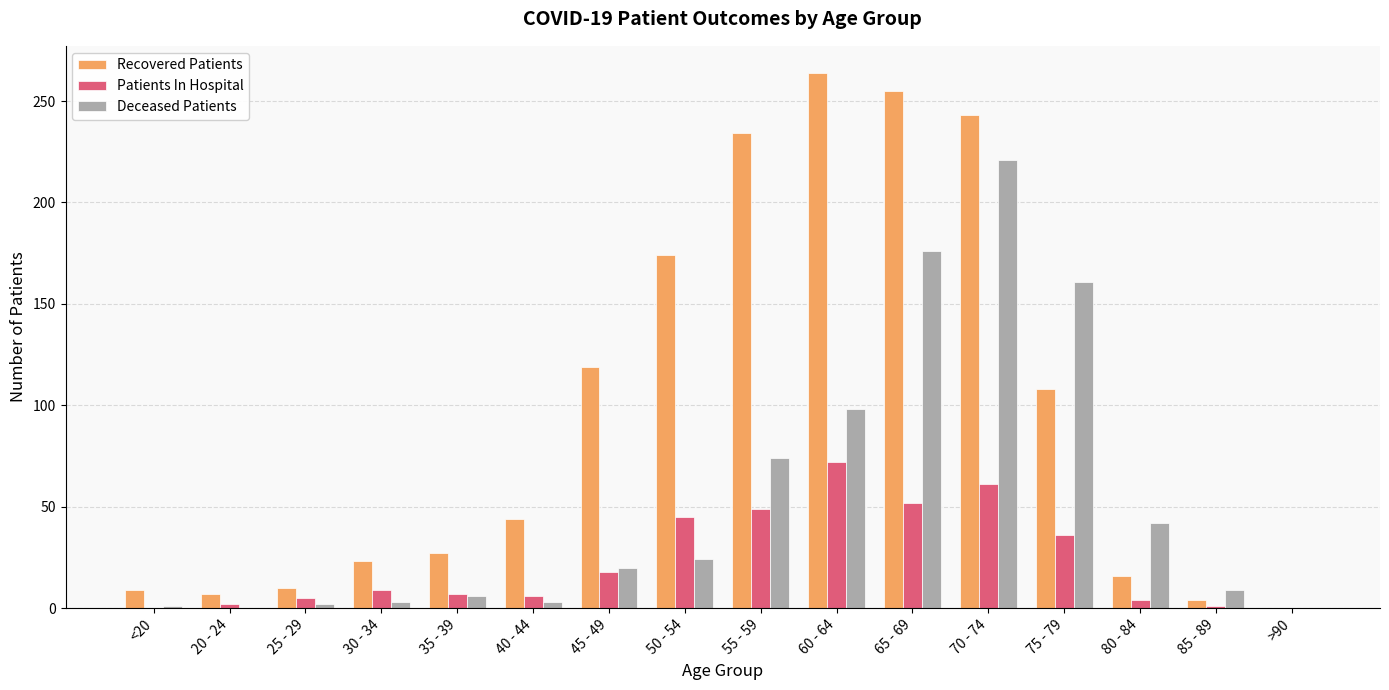

At which category is the sum across all series the highest?

70 - 74